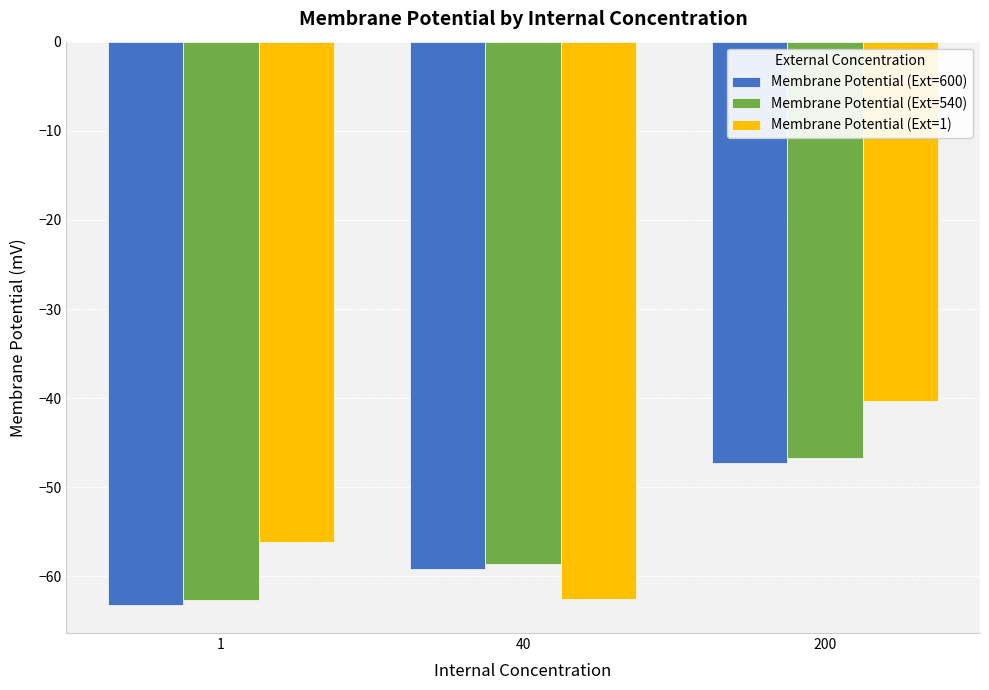

Which series has the widest spread of values?

Membrane Potential (Ext=1)